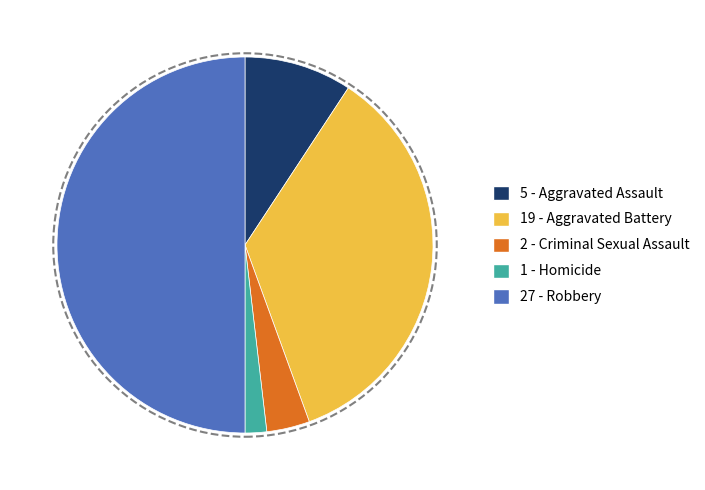

Count the number of slices in the pie.

5